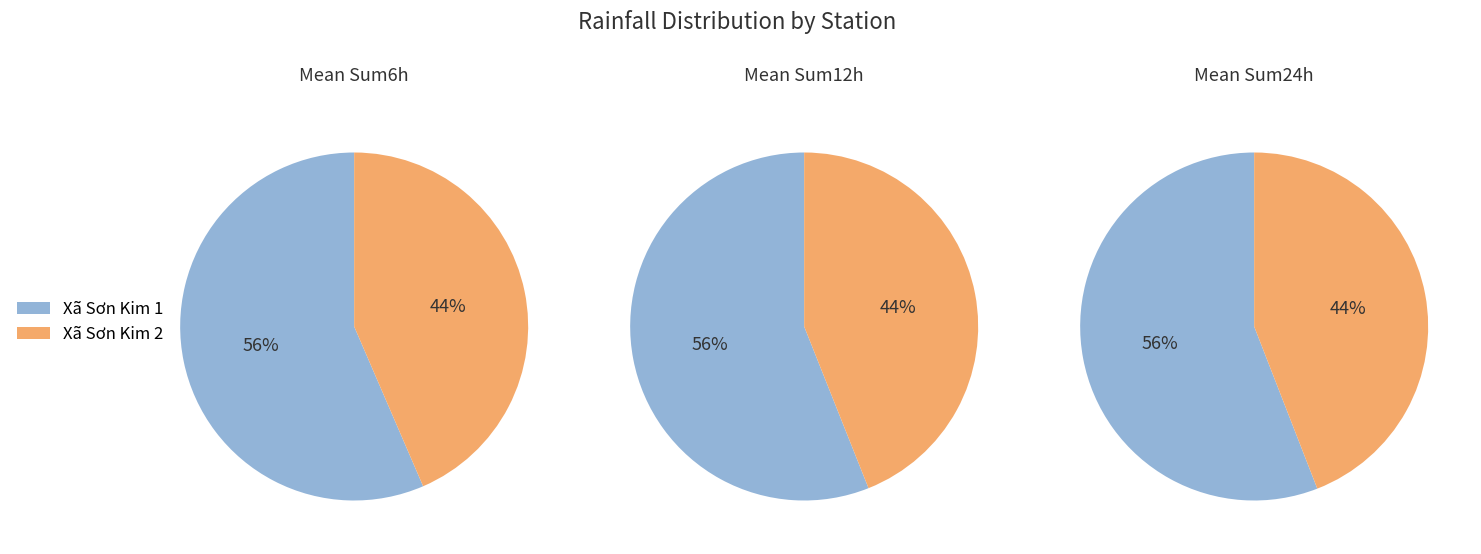

Which slice is the smallest?

Xã Sơn Kim 2